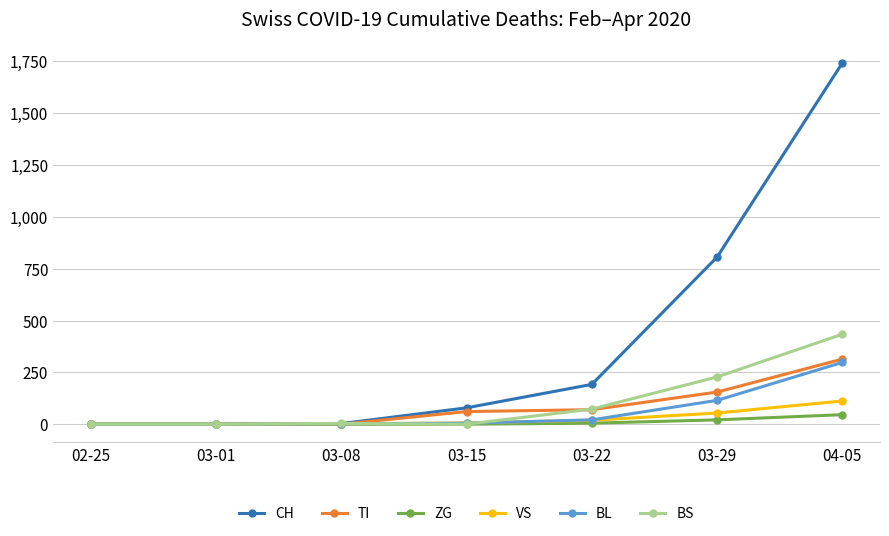

At which category is the sum across all series the highest?

04-05